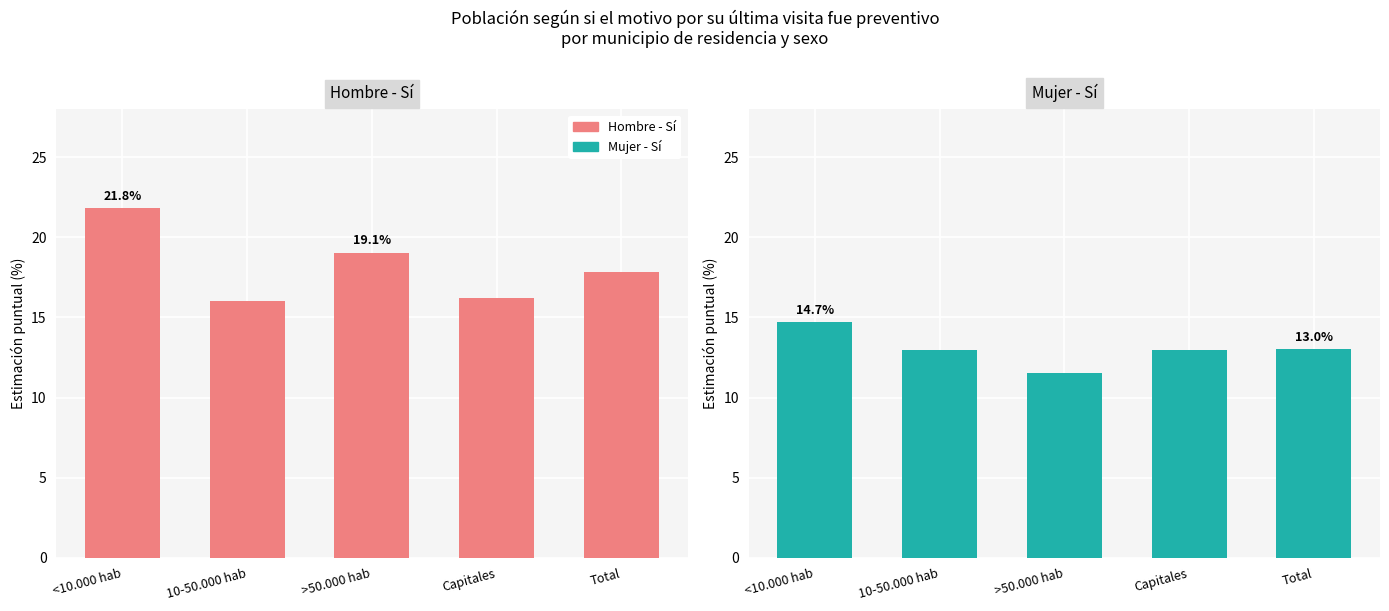

The Mujer - Sí series shows 13.0 at Total. True or false?

True